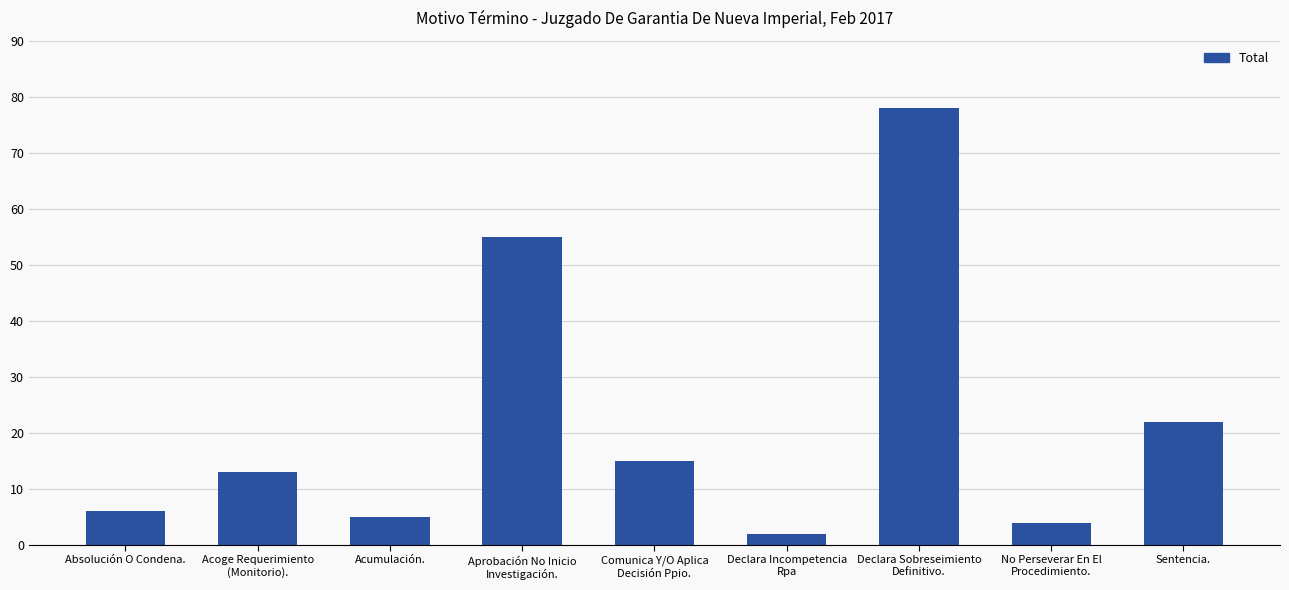

What is the label of the 8th bar from the left?

No Perseverar En El
Procedimiento.